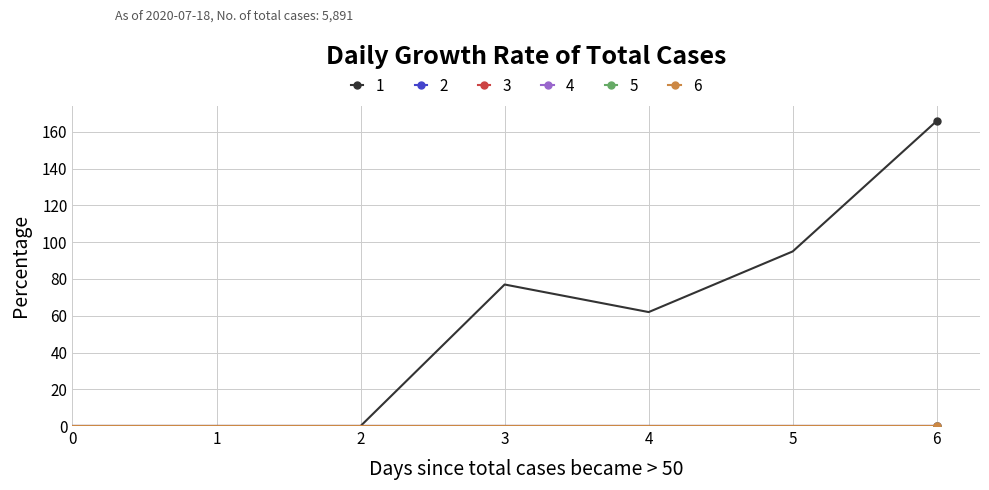

Which series has the widest spread of values?

1